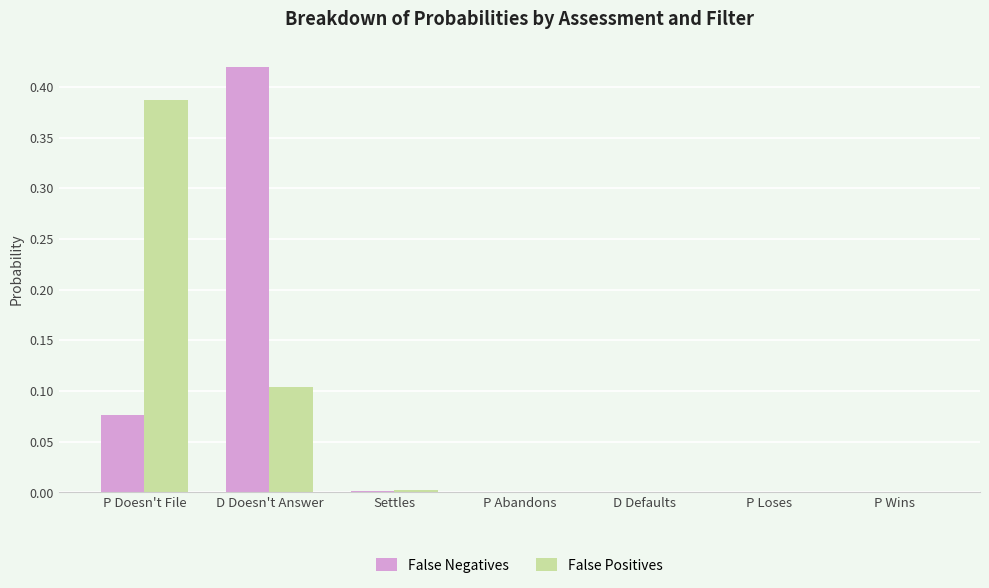

What are all the series names shown in the legend?

False Negatives, False Positives